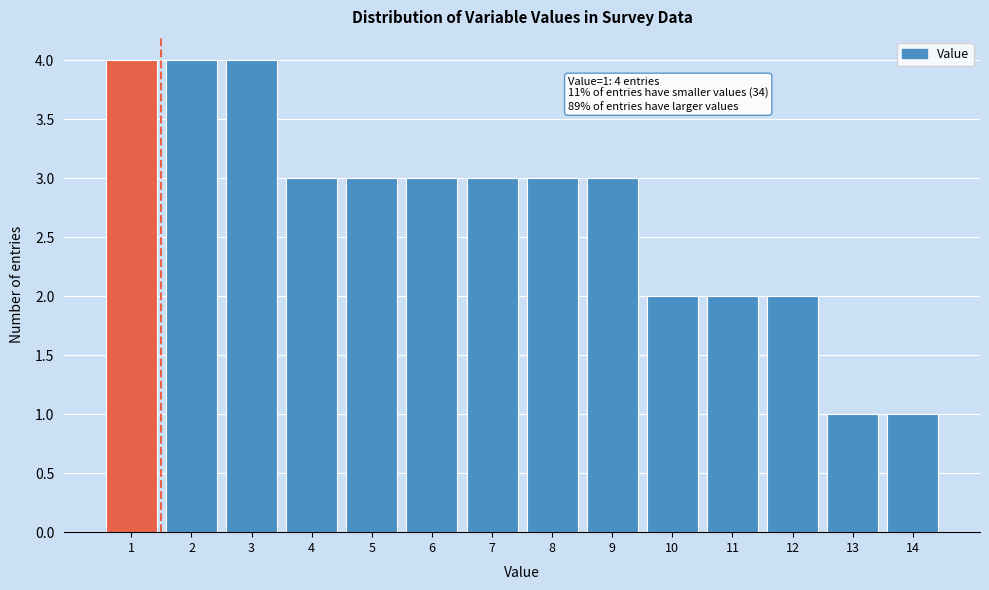

Reading left to right, list all the values displayed in this chart.

1=4	2=4	3=4	4=3	5=3	6=3	7=3	8=3	9=3	10=2	11=2	12=2	13=1	14=1